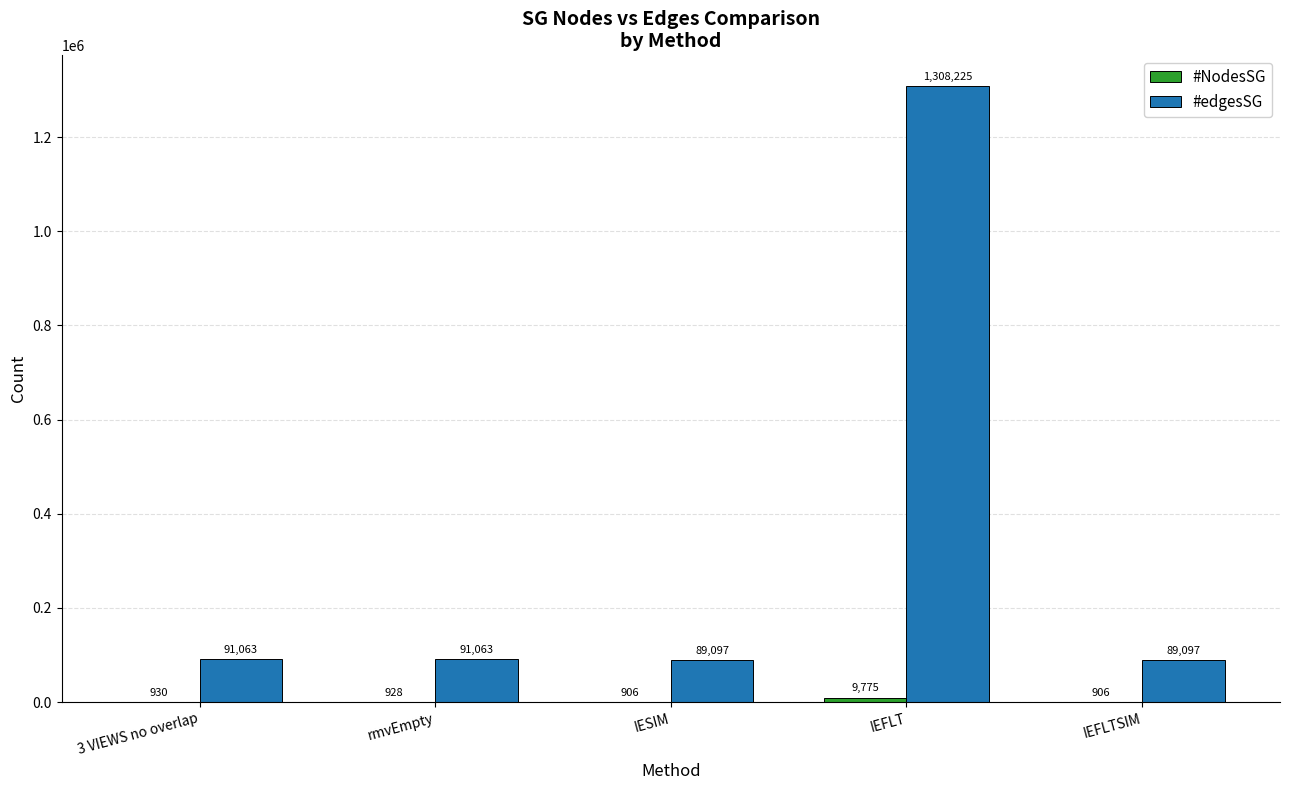

Read the #edgesSG value at IESIM.

89097